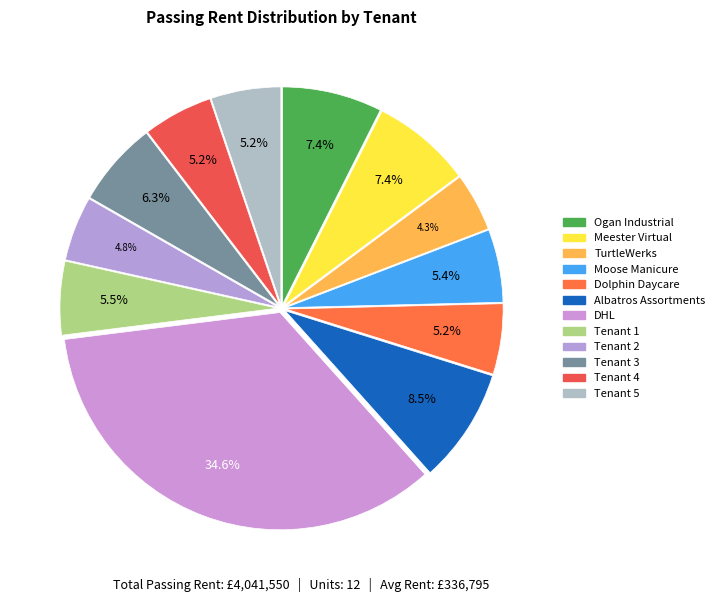

To the nearest percent, what is the difference between the largest and smallest slice percentages?

30%